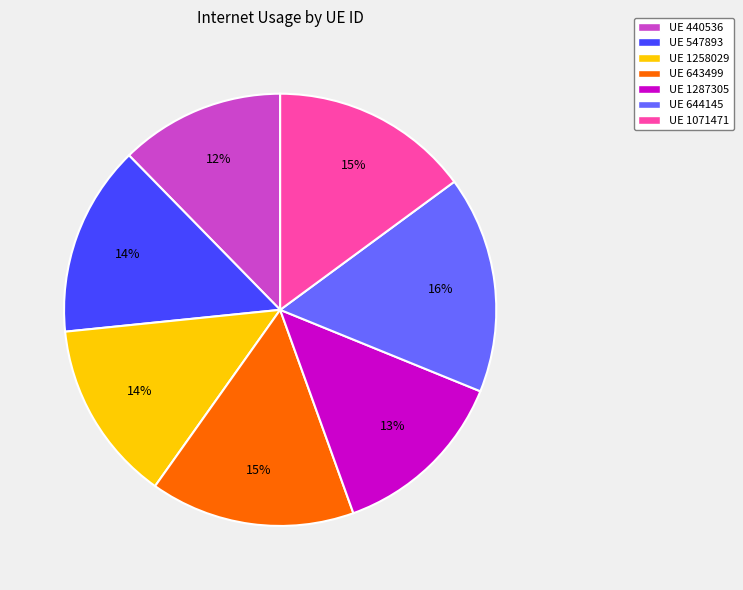

To the nearest percent, what is the combined percentage of UE 1071471 and UE 440536?

27%